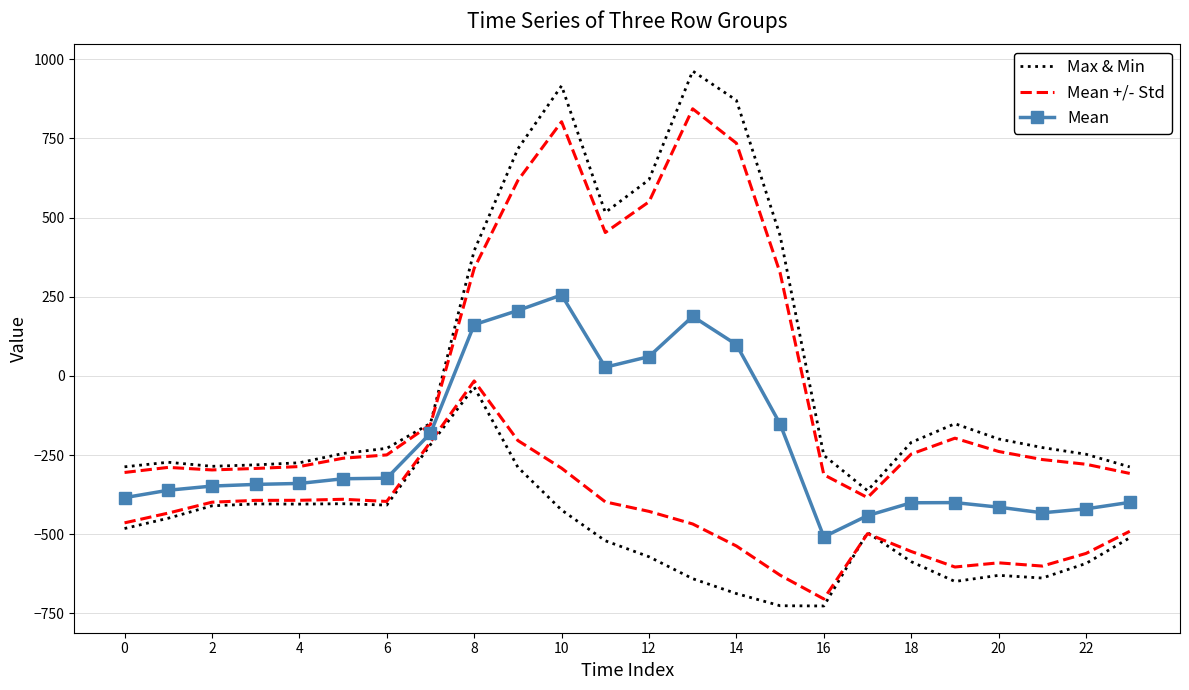

List the series in order of their overall mean, highest first.

Max & Min, Mean +/- Std, Mean